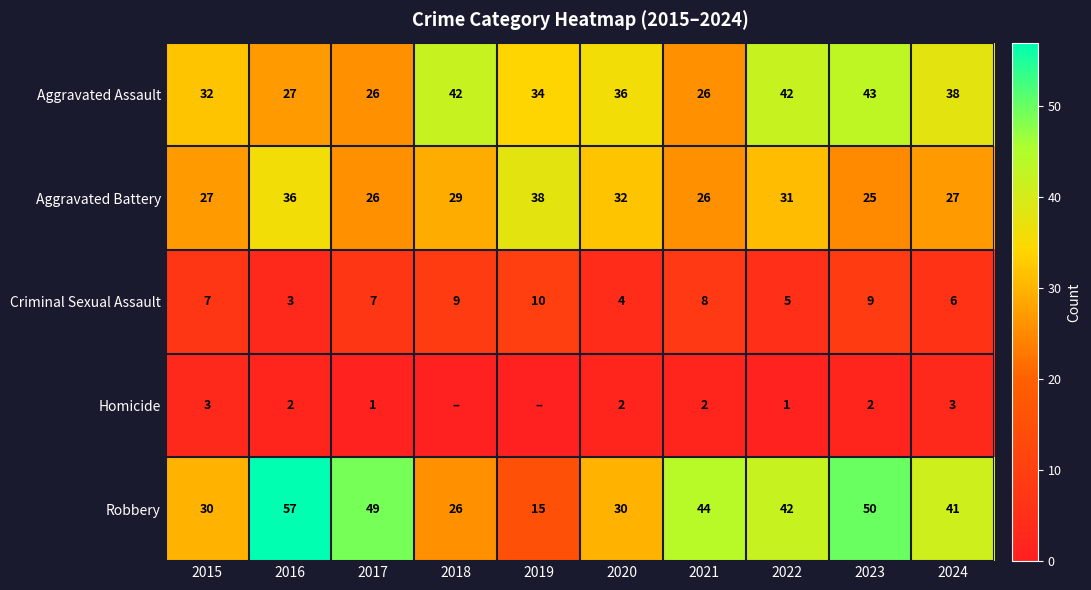

Is it true that Aggravated Assault equals 38 at 2024?

True